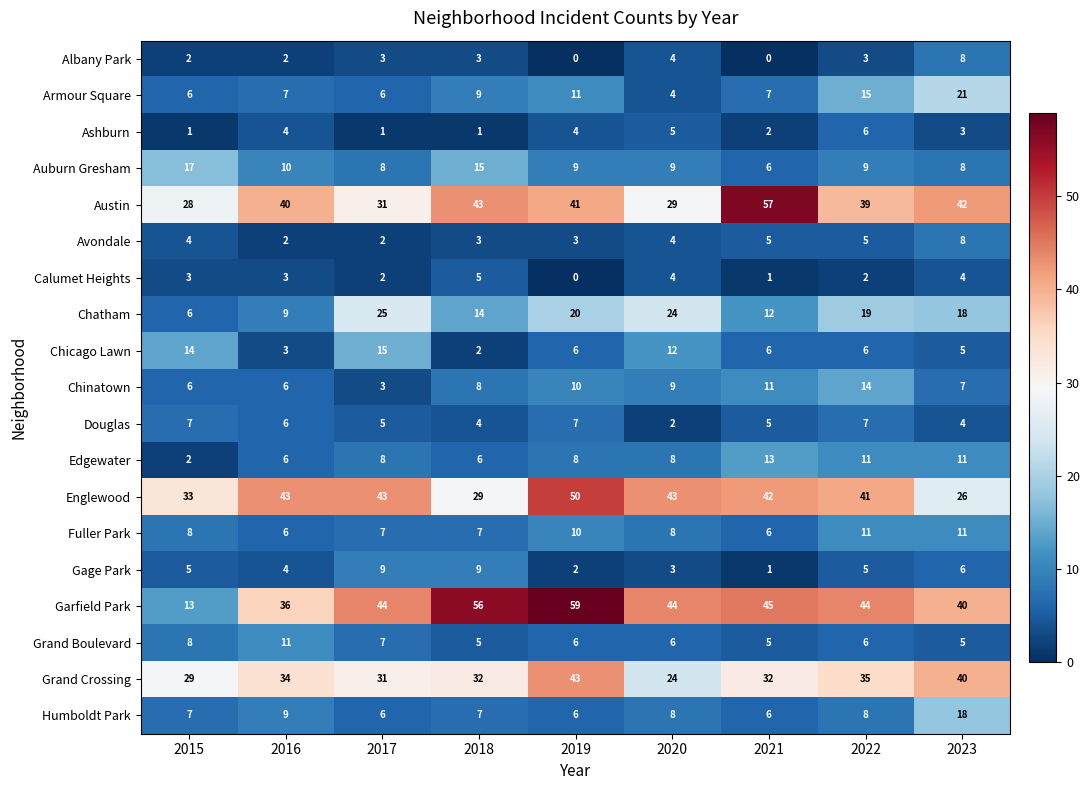

What is the sum of all Grand Crossing values?

300